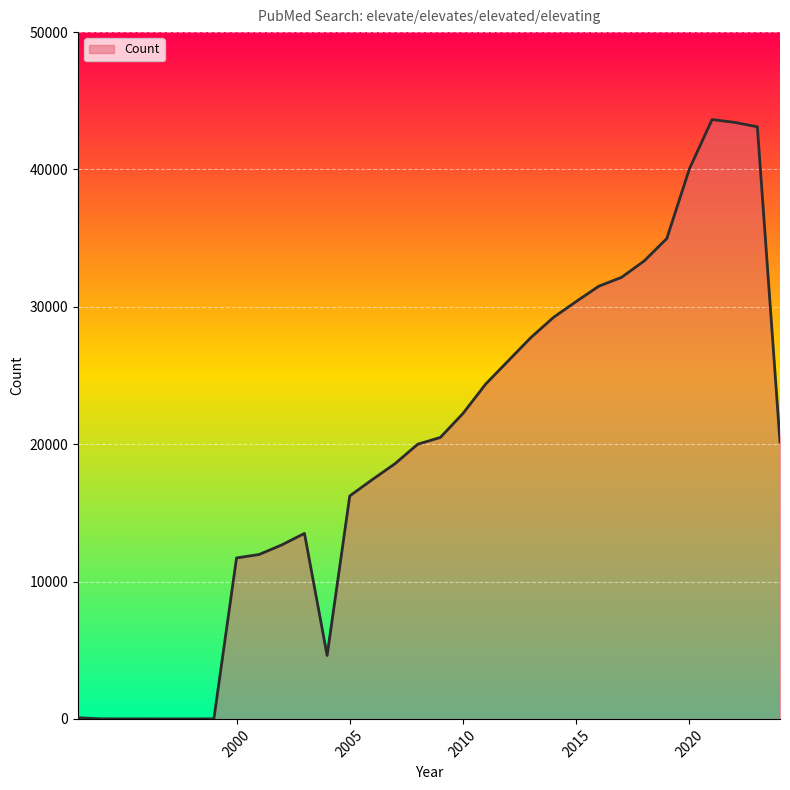

What is the difference between the maximum and minimum values?

43632